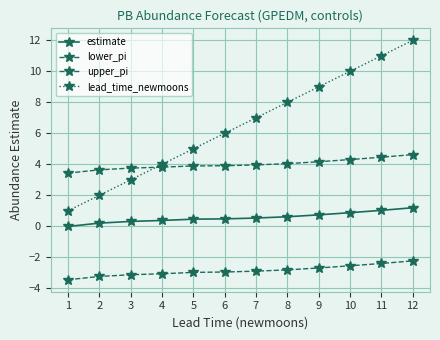

Reading left to right, list all the values displayed in this chart.

estimate: -0.0	0.2	0.3	0.4	0.5	0.5	0.5	0.6	0.7	0.9	1.0	1.2
lower_pi: -3.4	-3.2	-3.1	-3.1	-3.0	-2.9	-2.9	-2.8	-2.7	-2.5	-2.4	-2.2
upper_pi: 3.4	3.6	3.8	3.8	3.9	3.9	4.0	4.0	4.2	4.3	4.5	4.6
lead_time_newmoons: 1.0	2.0	3.0	4.0	5.0	6.0	7.0	8.0	9.0	10.0	11.0	12.0